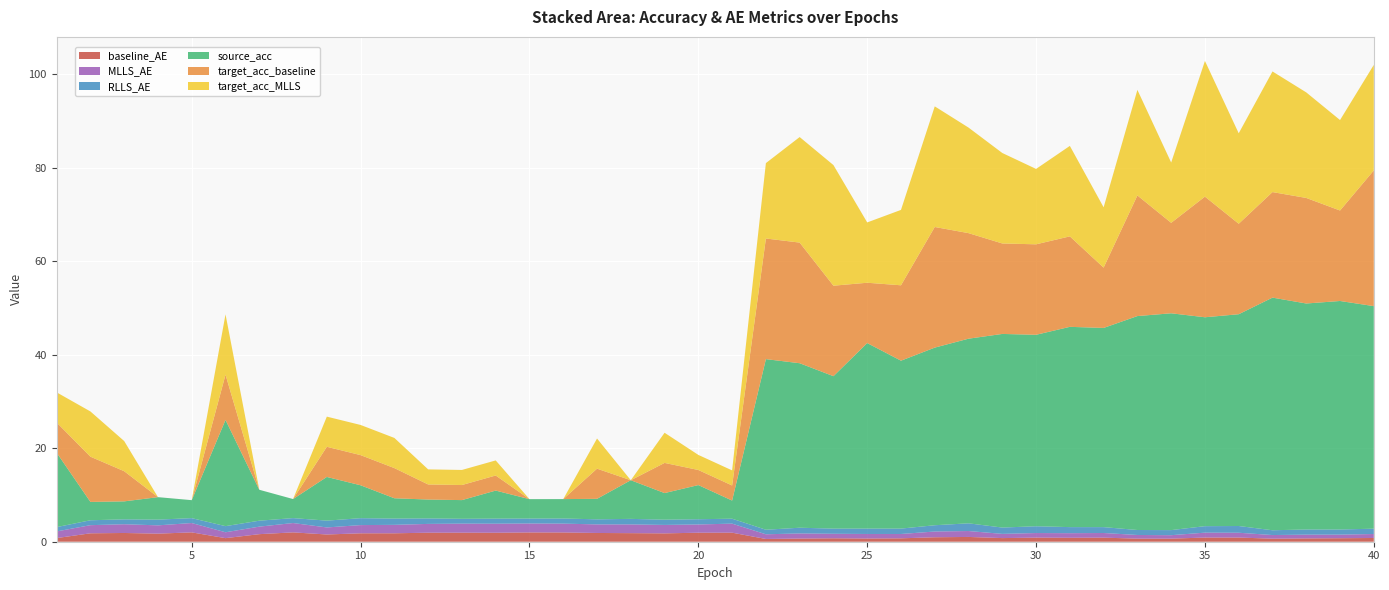

Reading right to left, what are all the values shown in this chart?

baseline_AE: 40=0.8	39=0.7	38=0.7	37=0.7	36=0.9	35=0.9	34=0.7	33=0.7	32=0.9	31=0.8	30=0.9	29=0.8	28=1.0	27=1.0	26=0.7	25=0.7	24=0.7	23=0.7	22=0.6	21=1.9	20=1.9	19=1.8	18=1.8	17=1.9	16=2.0	15=2.0	14=1.9	13=1.9	12=1.9	11=1.8	10=1.8	9=1.5	8=2.0	7=1.6	6=0.8	5=2.0	4=1.7	3=1.9	2=1.8	1=0.8
MLLS_AE: 40=0.9	39=0.8	38=0.8	37=0.8	36=1.0	35=1.1	34=0.7	33=0.8	32=1.0	31=1.0	30=1.0	29=0.9	28=1.3	27=1.2	26=0.9	25=1.0	24=1.0	23=1.1	22=1.0	21=1.9	20=1.8	19=1.8	18=1.9	17=1.8	16=1.9	15=1.9	14=1.9	13=1.9	12=1.9	11=1.8	10=1.8	9=1.5	8=2.0	7=1.6	6=1.3	5=2.0	4=1.8	3=1.9	2=1.7	1=1.4
RLLS_AE: 40=1.1	39=1.1	38=1.1	37=1.0	36=1.4	35=1.4	34=1.1	33=1.1	32=1.3	31=1.3	30=1.5	29=1.4	28=1.6	27=1.3	26=1.2	25=1.2	24=1.1	23=1.2	22=1.0	21=1.1	20=1.1	19=1.1	18=1.2	17=1.1	16=1.1	15=1.1	14=1.1	13=1.0	12=1.2	11=1.3	10=1.5	9=1.5	8=1.1	7=1.3	6=1.3	5=1.0	4=1.2	3=1.0	2=1.0	1=0.9
source_acc: 40=47.6	39=48.9	38=48.3	37=49.8	36=45.3	35=44.7	34=46.4	33=45.8	32=42.6	31=42.8	30=41.0	29=41.4	28=39.5	27=38.0	26=35.9	25=39.7	24=32.6	23=35.2	22=36.5	21=3.9	20=7.3	19=5.7	18=8.3	17=4.4	16=4.2	15=4.2	14=6.0	13=4.0	12=4.0	11=4.3	10=7.0	9=9.3	8=4.1	7=6.6	6=22.7	5=3.8	4=4.8	3=3.8	2=3.9	1=15.9
target_acc_baseline: 40=29.0	39=19.4	38=22.6	37=22.6	36=19.4	35=25.8	34=19.4	33=25.8	32=12.9	31=19.4	30=19.4	29=19.4	28=22.6	27=25.8	26=16.1	25=12.9	24=19.4	23=25.8	22=25.8	21=3.2	20=3.2	19=6.5	18=0.0	17=6.5	16=0.0	15=0.0	14=3.2	13=3.2	12=3.2	11=6.5	10=6.5	9=6.5	8=0.0	7=0.0	6=9.7	5=0.0	4=0.0	3=6.5	2=9.7	1=6.5
target_acc_MLLS: 40=22.6	39=19.4	38=22.6	37=25.8	36=19.4	35=29.0	34=12.9	33=22.6	32=12.9	31=19.4	30=16.1	29=19.4	28=22.6	27=25.8	26=16.1	25=12.9	24=25.8	23=22.6	22=16.1	21=3.2	20=3.2	19=6.5	18=0.0	17=6.5	16=0.0	15=0.0	14=3.2	13=3.2	12=3.2	11=6.5	10=6.5	9=6.5	8=0.0	7=0.0	6=12.9	5=0.0	4=0.0	3=6.5	2=9.7	1=6.5